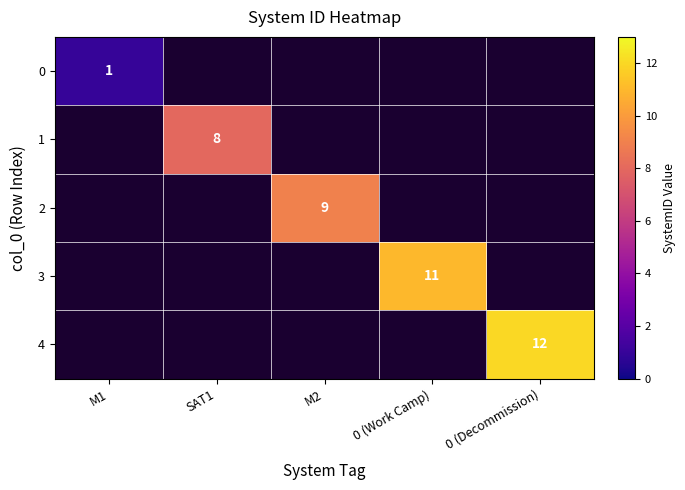

List the labels in order of 4 value, smallest first.

M1, SAT1, M2, 0 (Work Camp), 0 (Decommission)